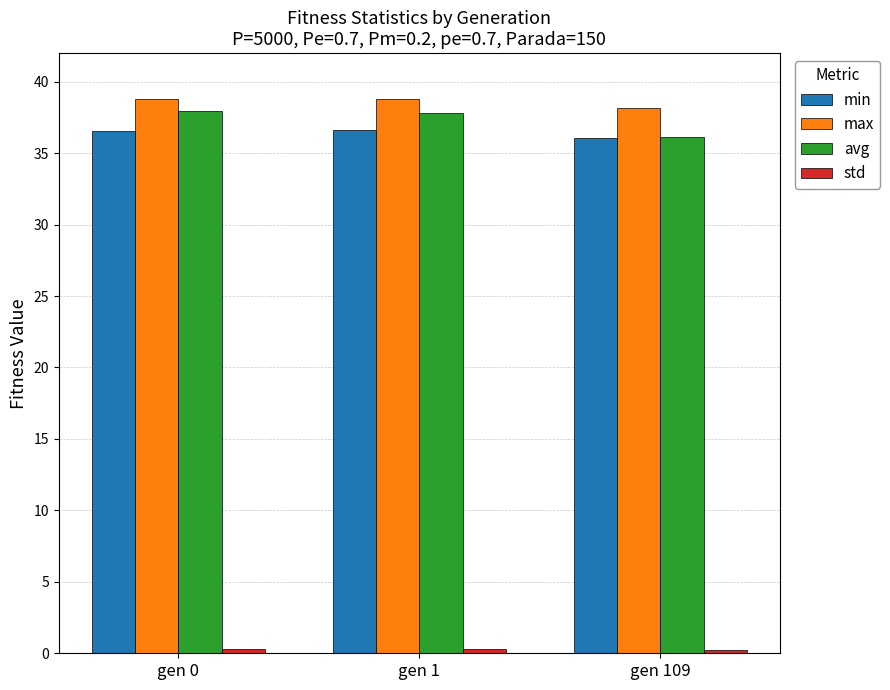

At how many categories does at least one series exceed 23?

3